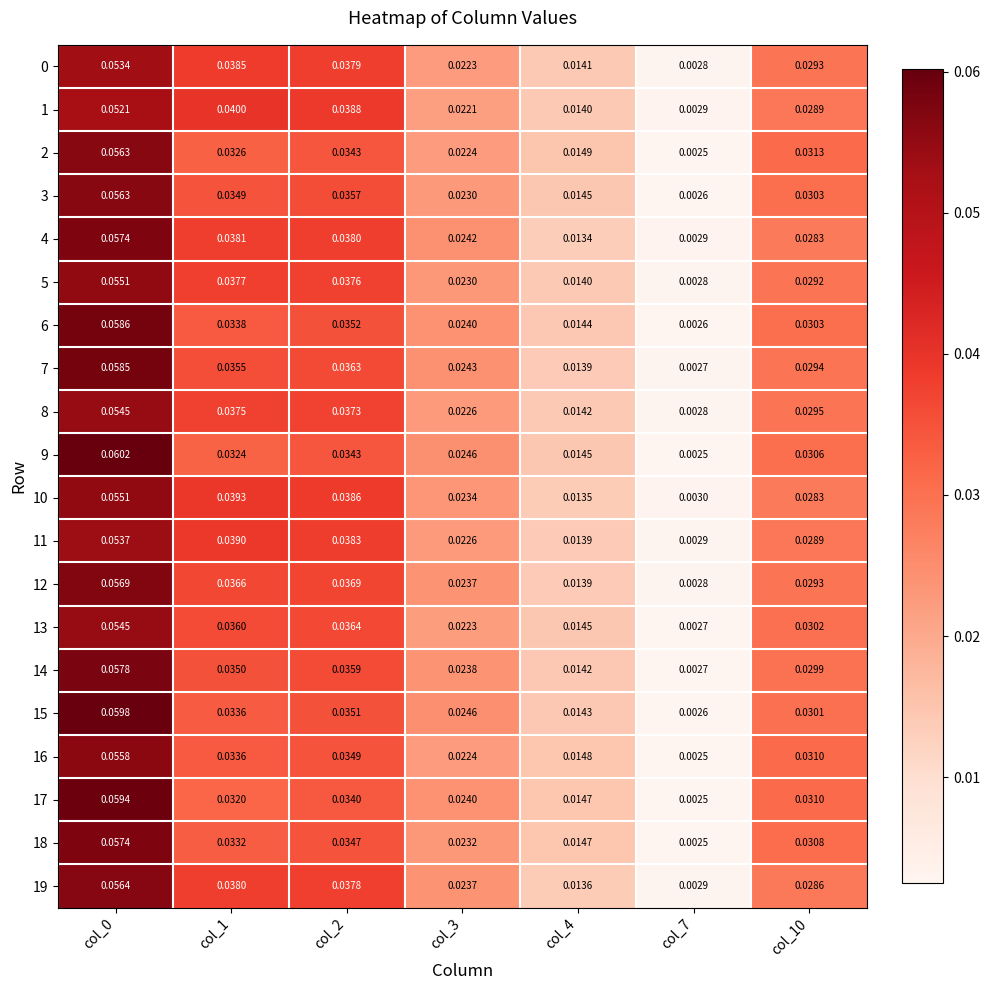

Is the value of 12 at col_4 greater than the value of 10 at col_4?

Yes